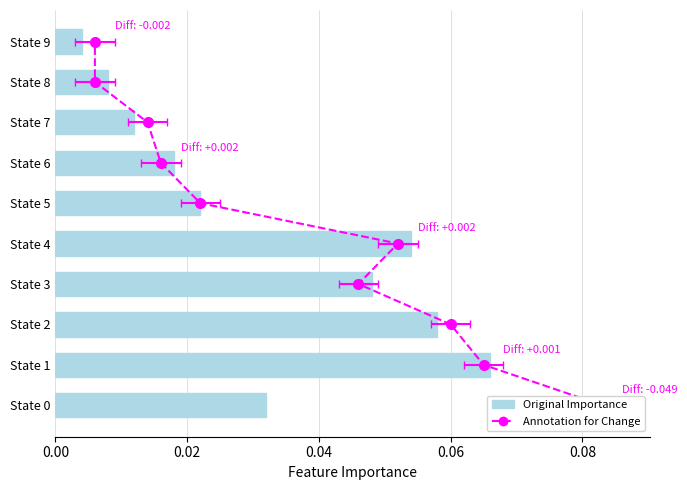

What is the difference between the maximum and second lowest values?

0.1